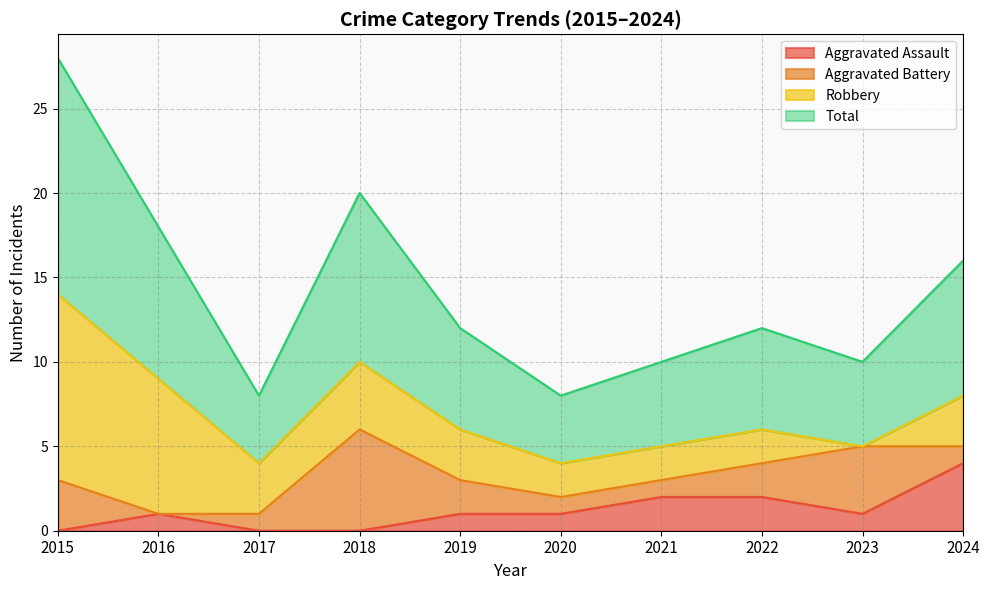

What is the sum of all Total values?

71